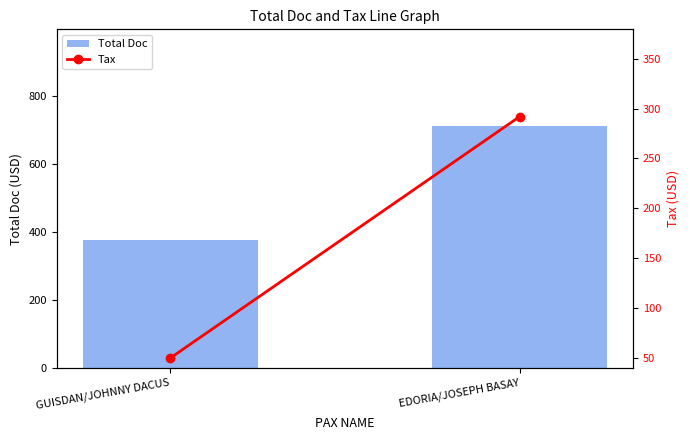

Is the value of Total Doc at EDORIA/JOSEPH BASAY greater than the value of Tax at EDORIA/JOSEPH BASAY?

Yes